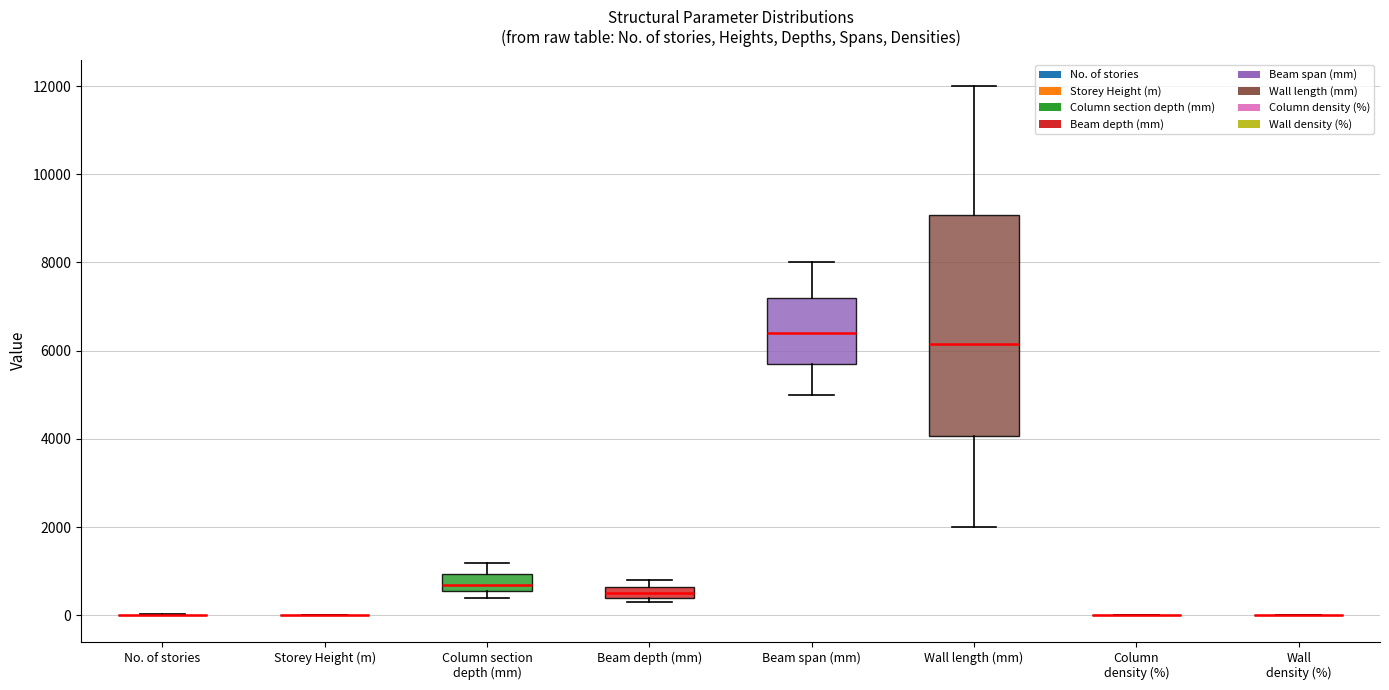

Which box is the tallest, from its lower edge to its upper edge?

Wall length (mm)